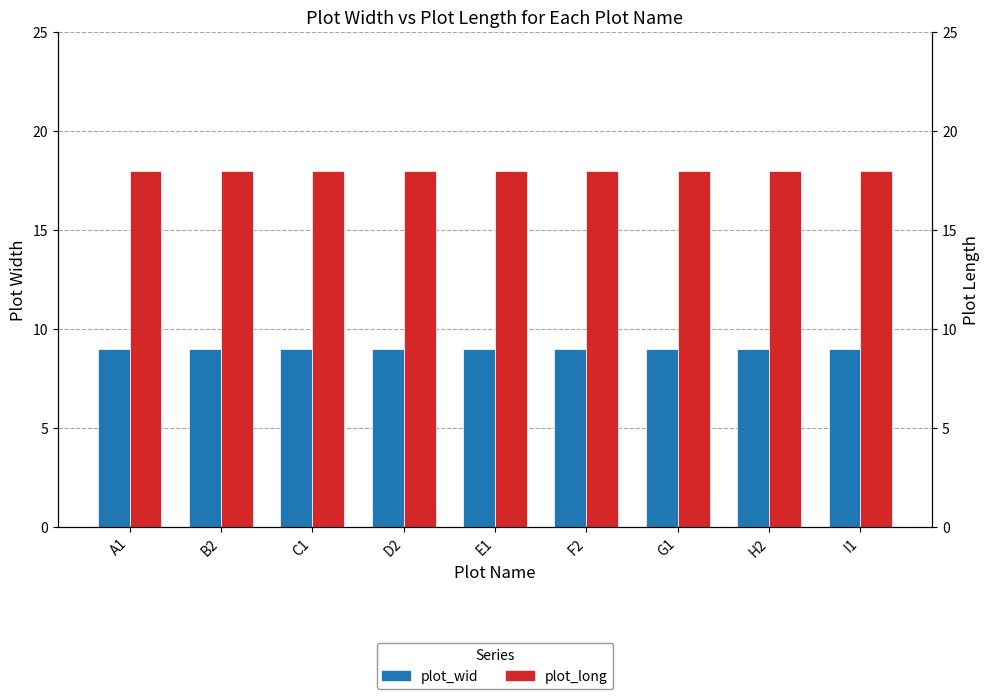

True or false: plot_long has a value of 27 at E1.

False